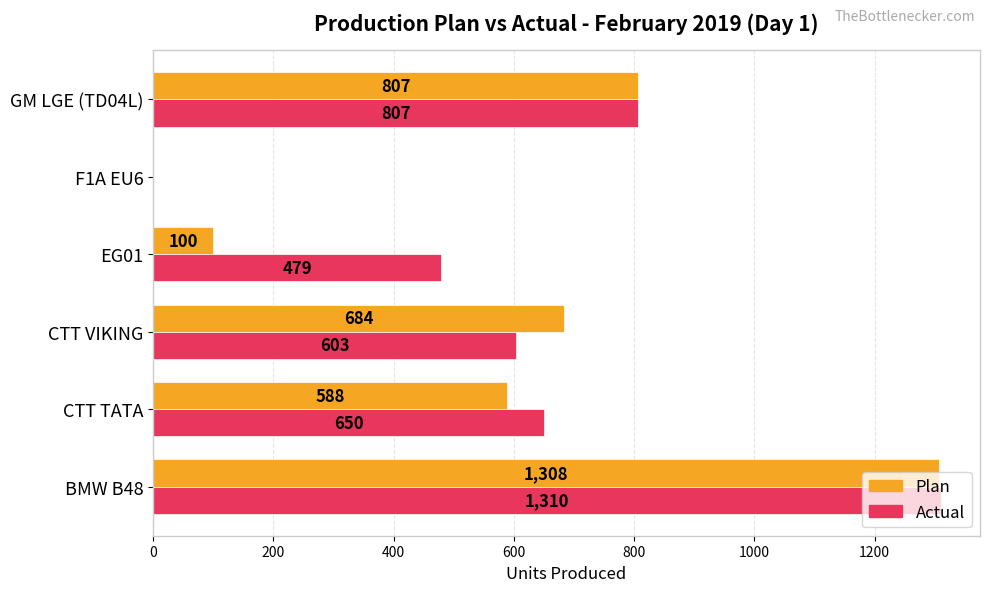

What is the maximum value for Actual?

1310